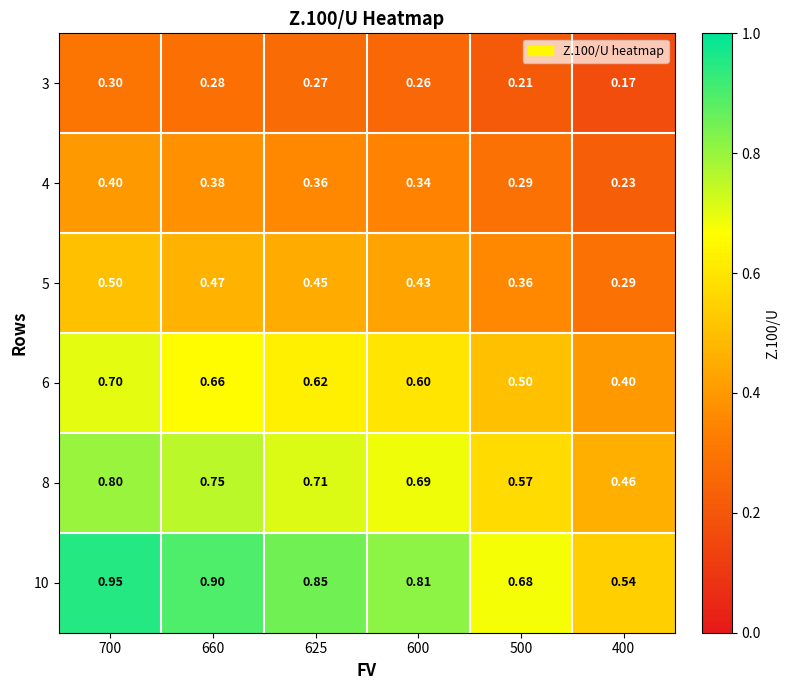

Is the value of 5 at 625 greater than the value of 4 at 660?

Yes